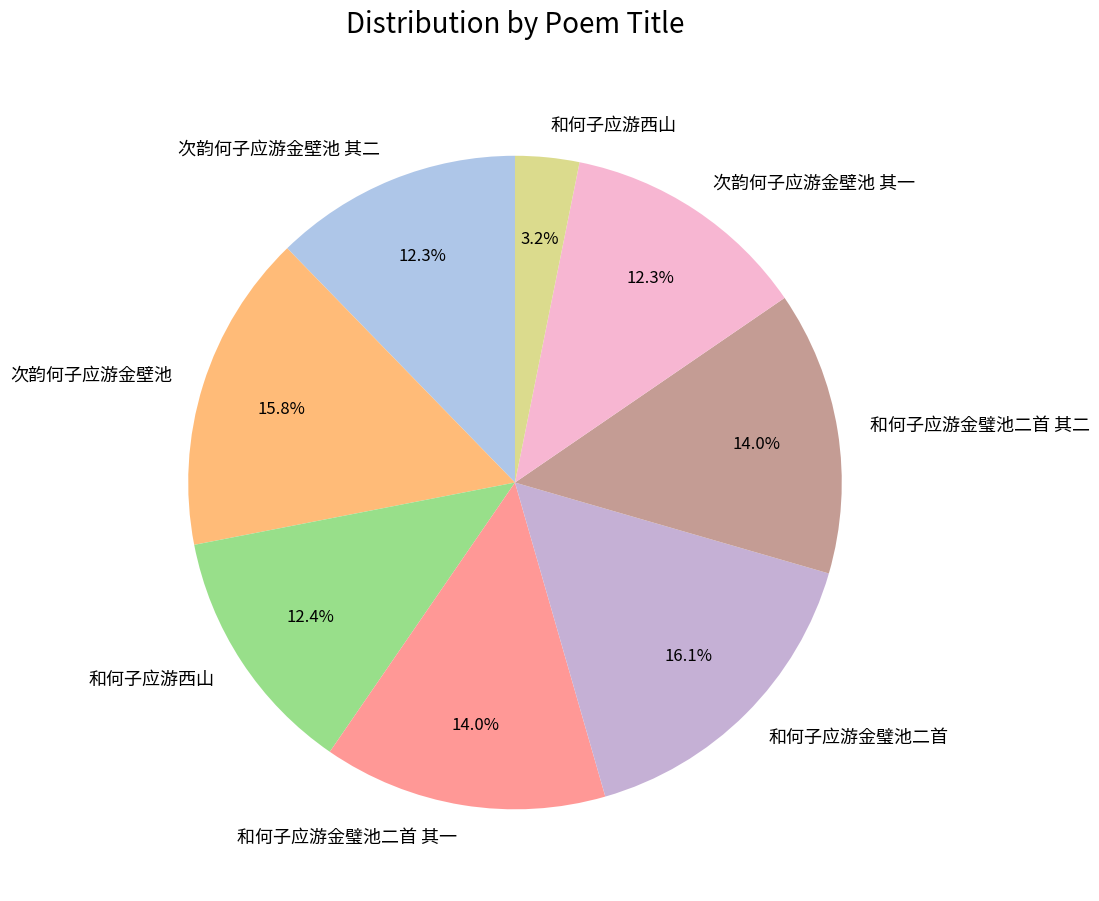

Rank the categories by value from lowest to highest.

和何子应游西山, 次韵何子应游金壁池 其一, 次韵何子应游金壁池 其二, 和何子应游西山, 和何子应游金璧池二首 其二, 和何子应游金璧池二首 其一, 次韵何子应游金壁池, 和何子应游金璧池二首